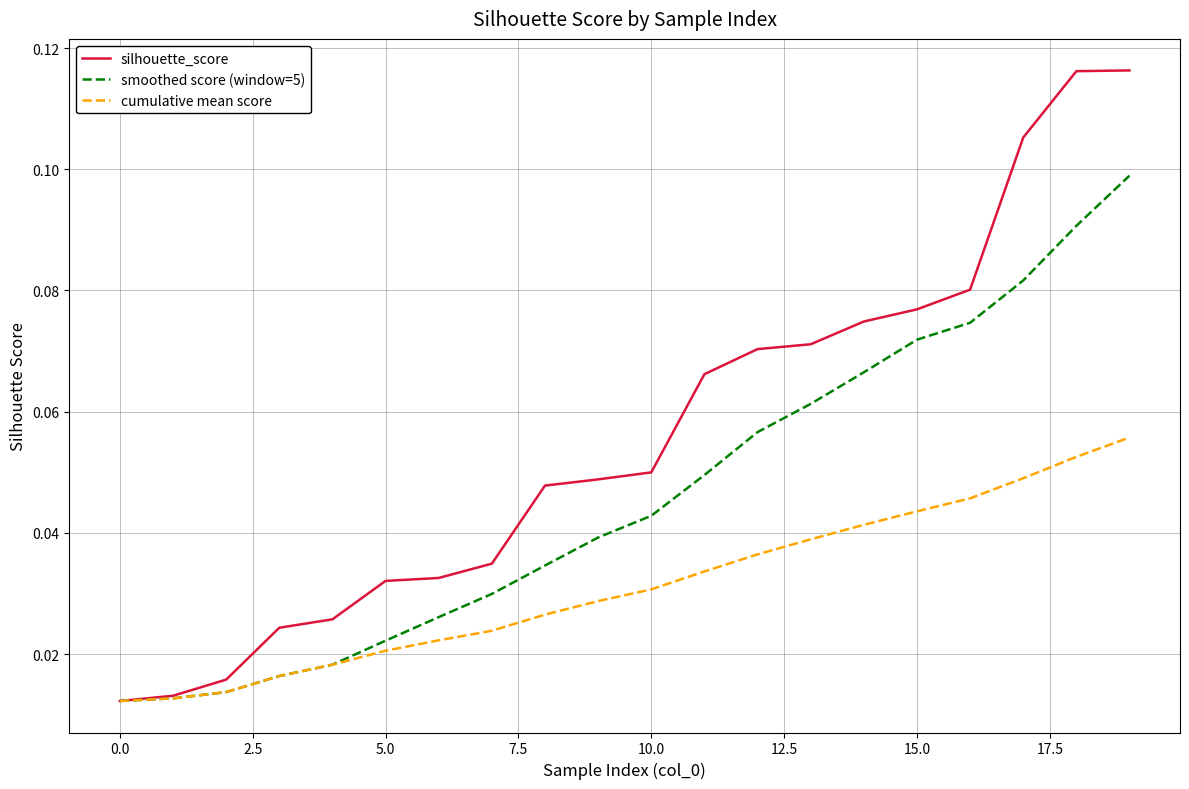

Which series has the largest range (max minus min)?

silhouette_score